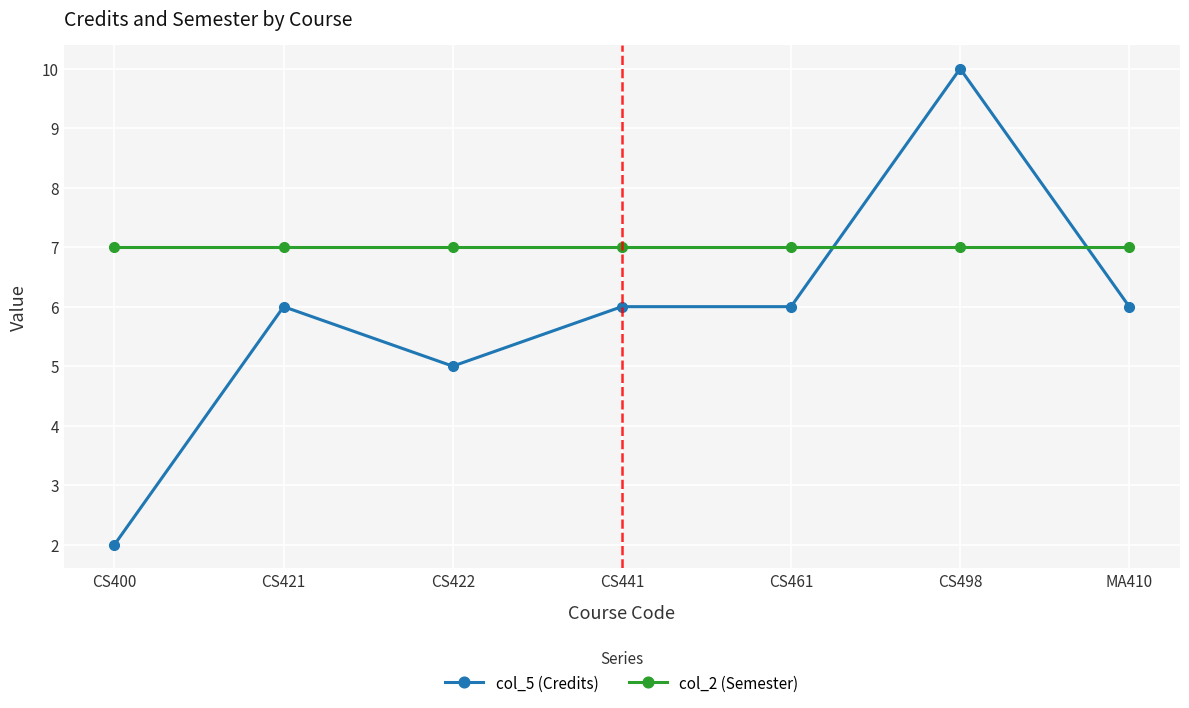

Between which two adjacent categories do col_5 (Credits) and col_2 (Semester) first intersect?

CS461 and CS498